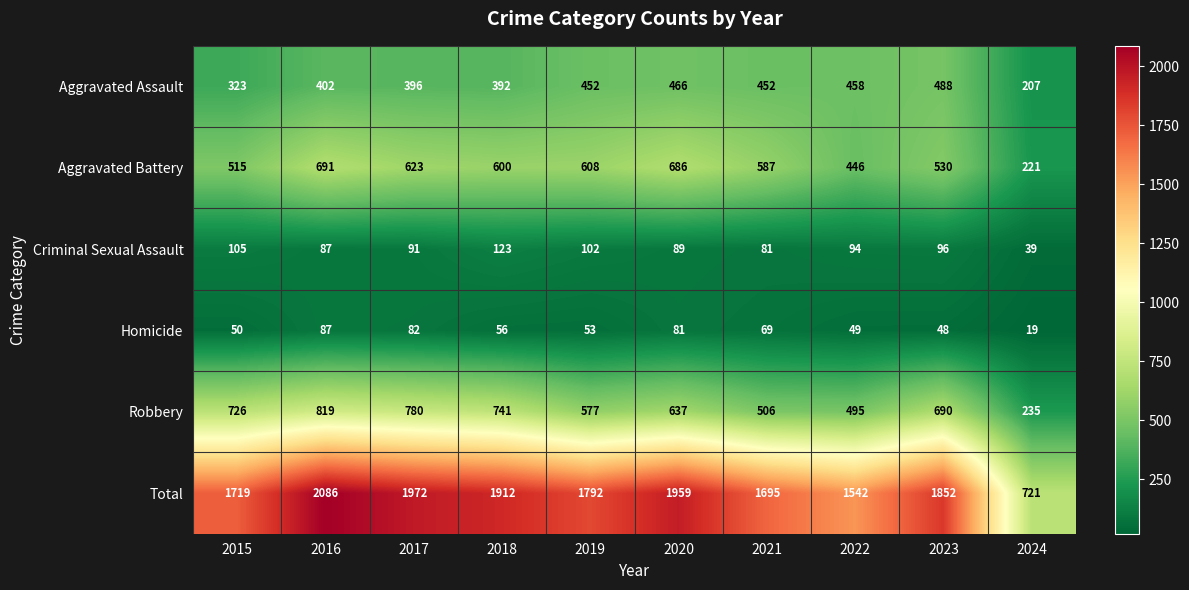

Which series changed the most between 2020 and 2022?

Total